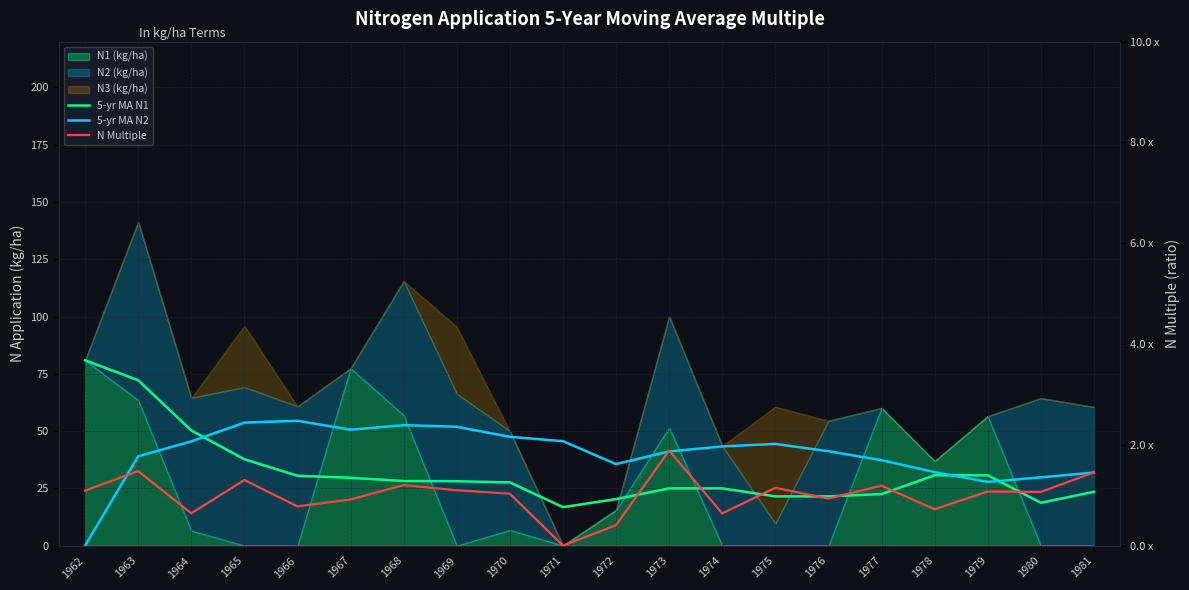

At how many categories does at least one series exceed 64?

2